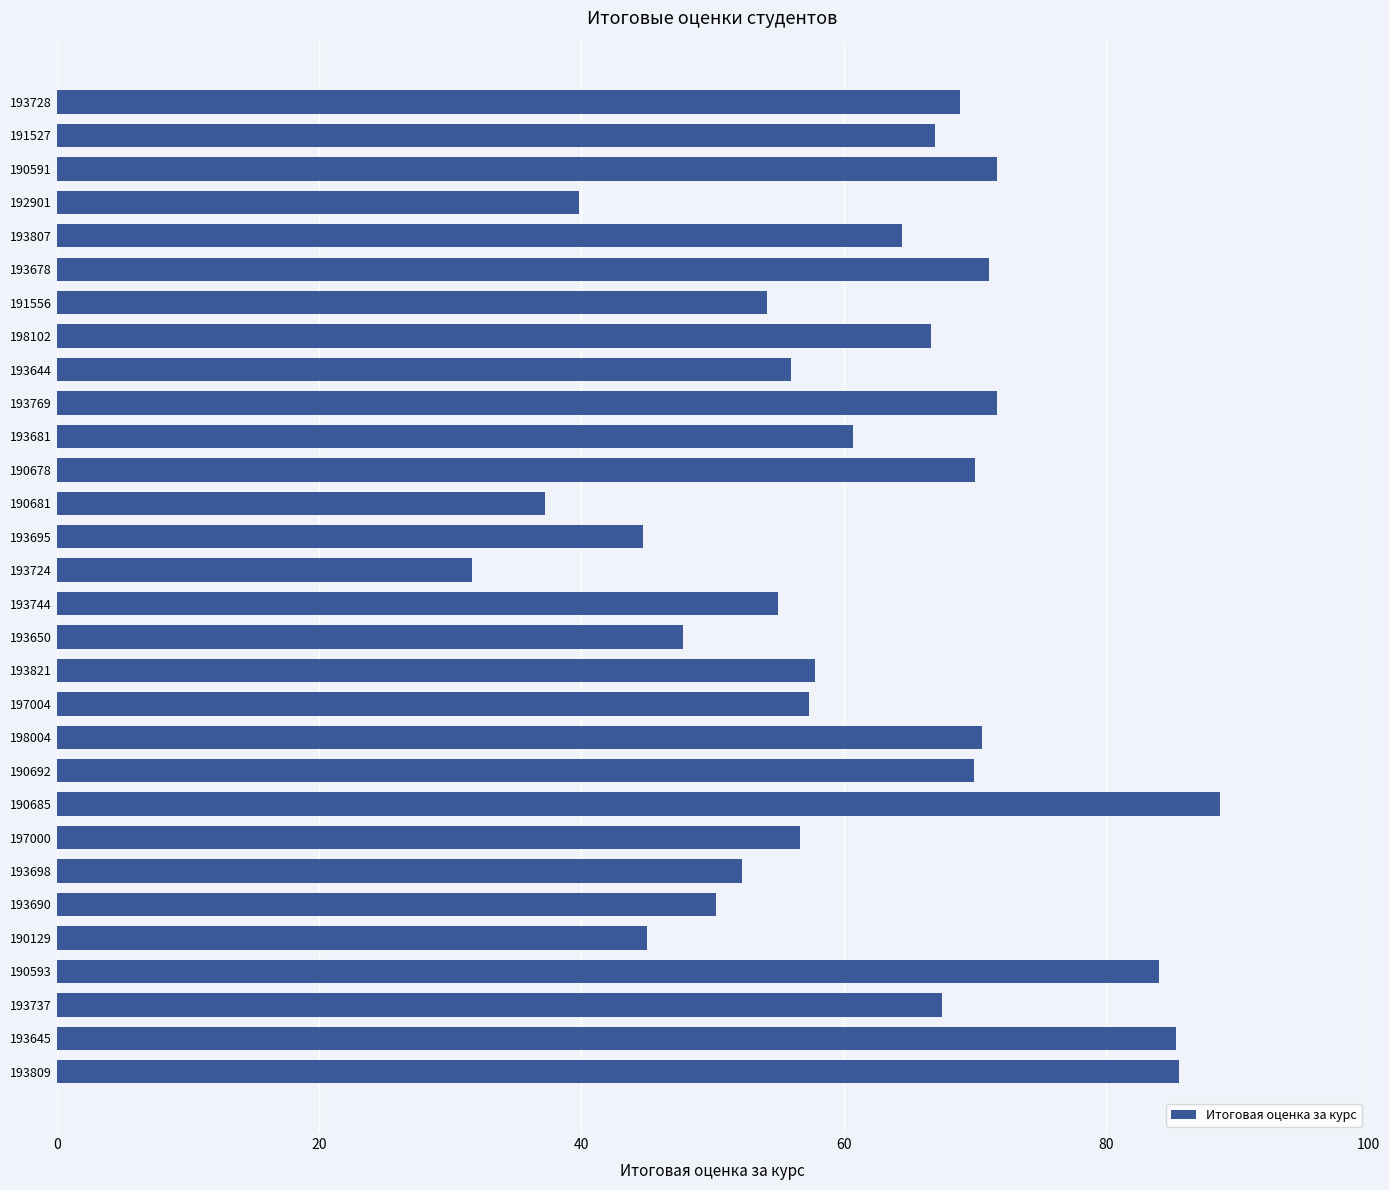

At which category does the chart reach its minimum across all series?

193724